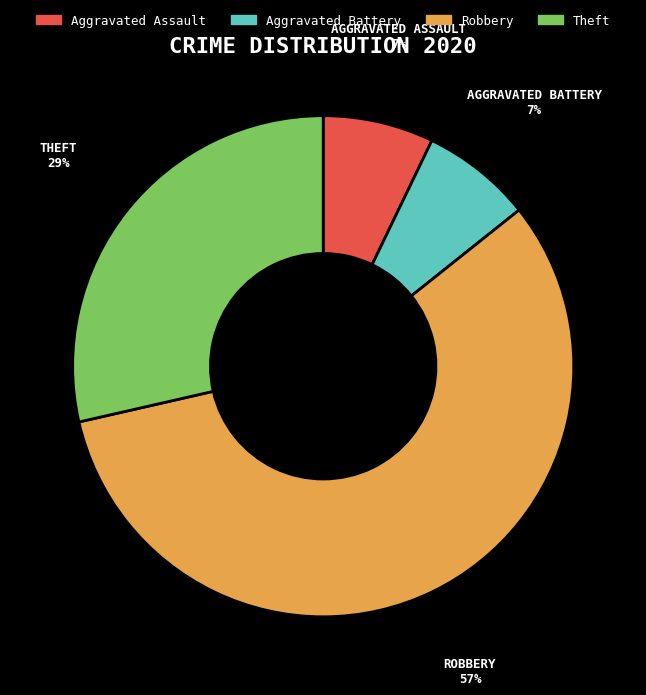

Is the sum of Robbery and Aggravated Assault greater than half?

Yes